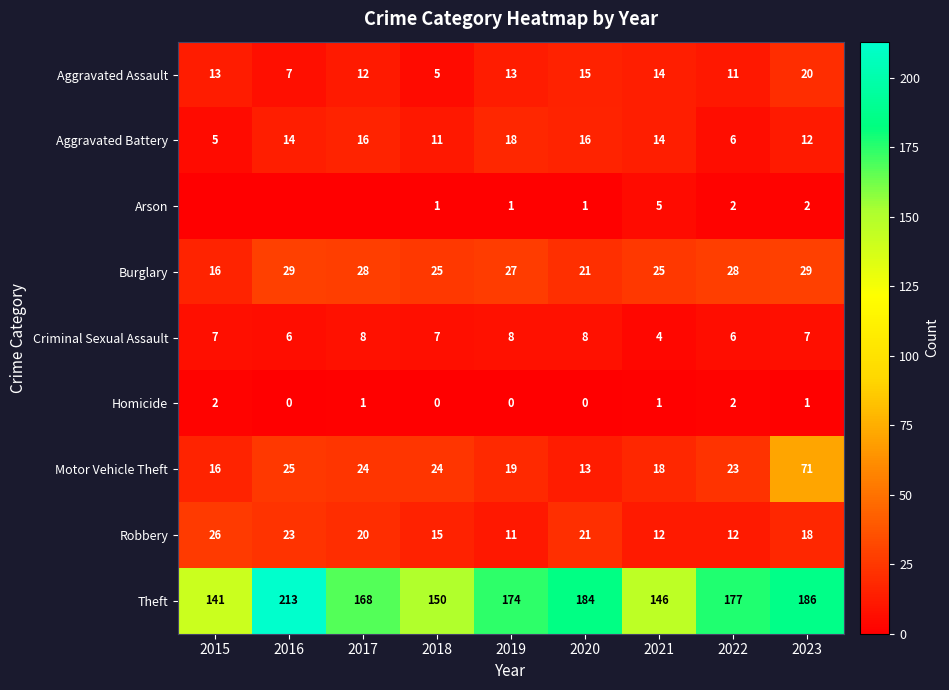

What is the sum of the Theft values at 2019 and 2020?

358